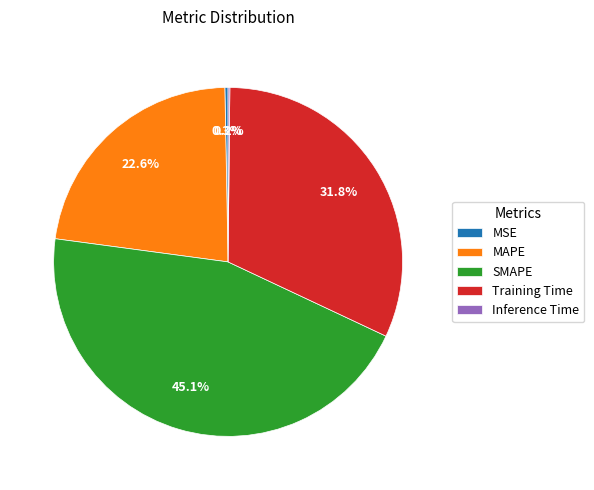

What percentage is the Training Time slice, to the nearest percent?

32%